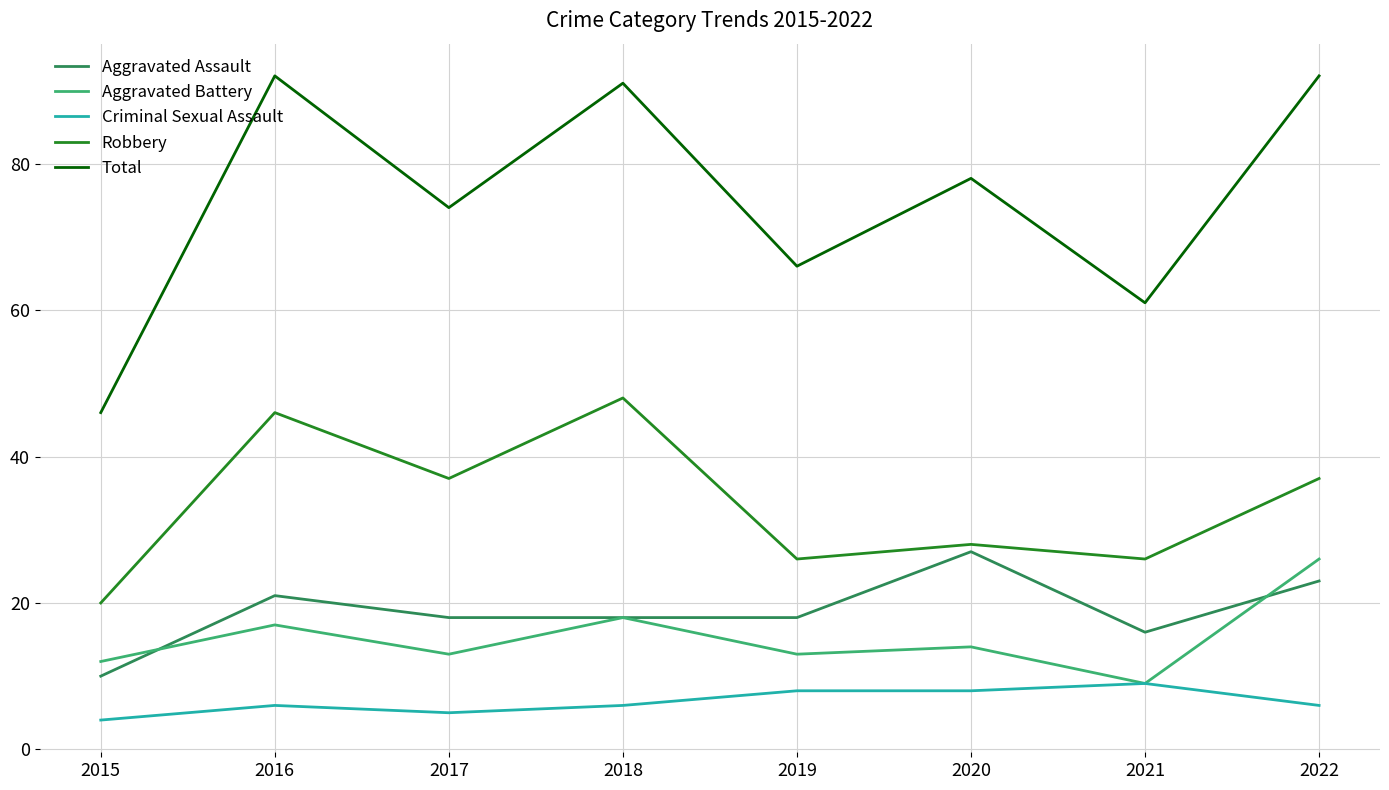

Reading left to right, list all the values displayed in this chart.

Aggravated Assault: 10	21	18	18	18	27	16	23
Aggravated Battery: 12	17	13	18	13	14	9	26
Criminal Sexual Assault: 4	6	5	6	8	8	9	6
Robbery: 20	46	37	48	26	28	26	37
Total: 46	92	74	91	66	78	61	92